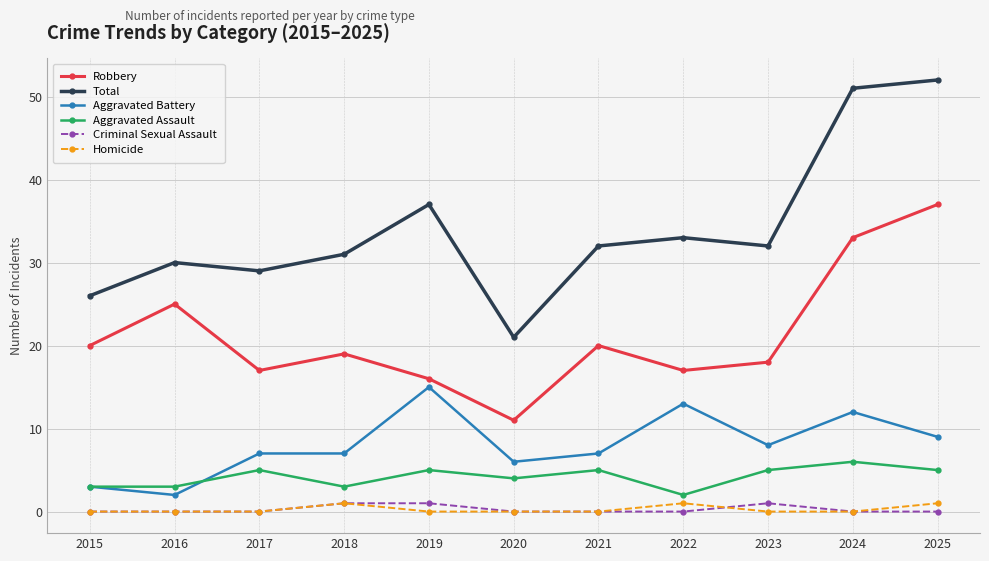

Is the value of Homicide at 2025 greater than the value of Total at 2018?

No